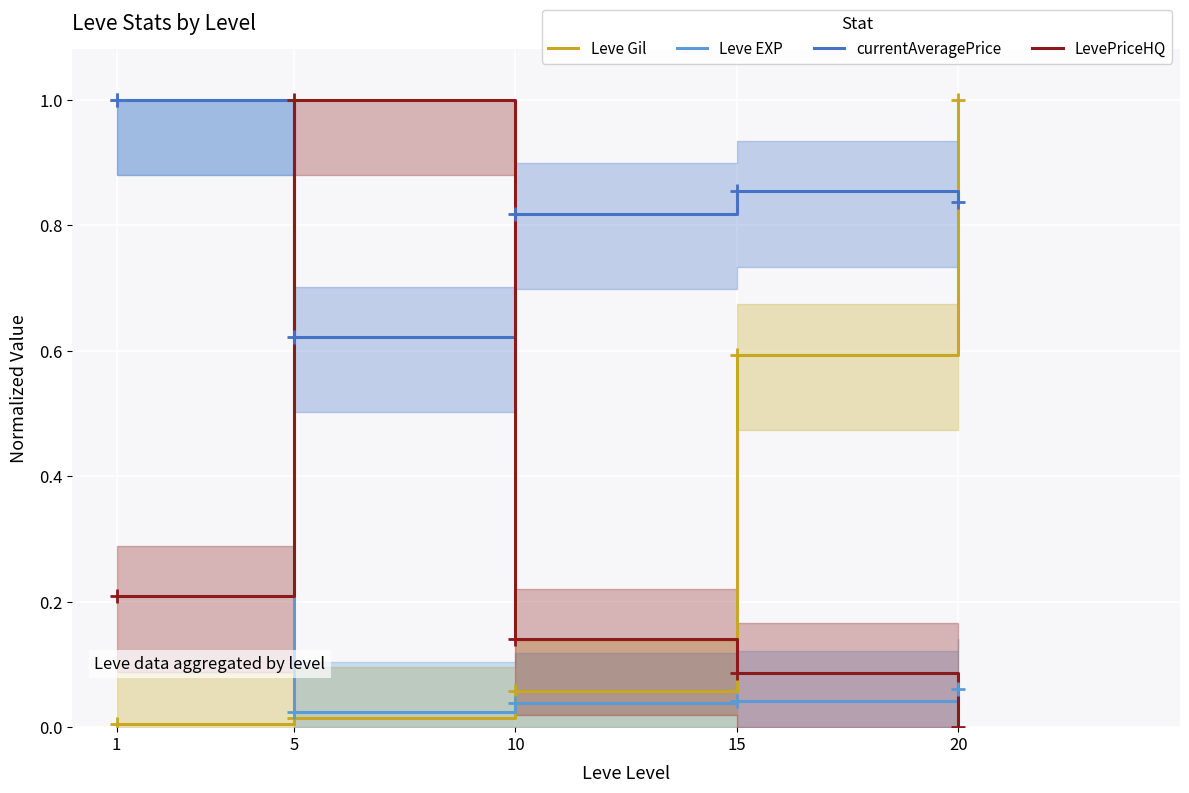

What is the value of the LevePriceHQ point at the 1st from the left?

0.2